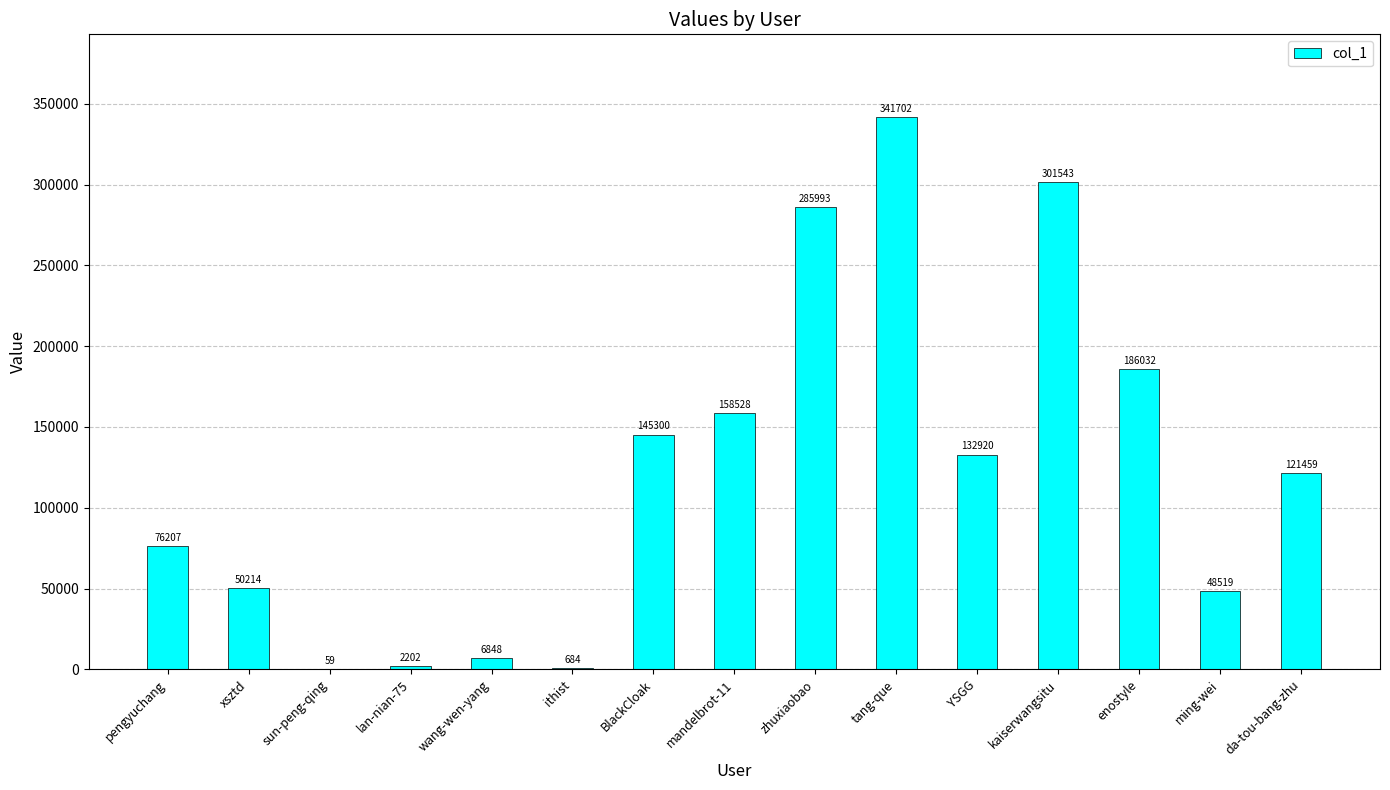

Are the bars horizontal?

No